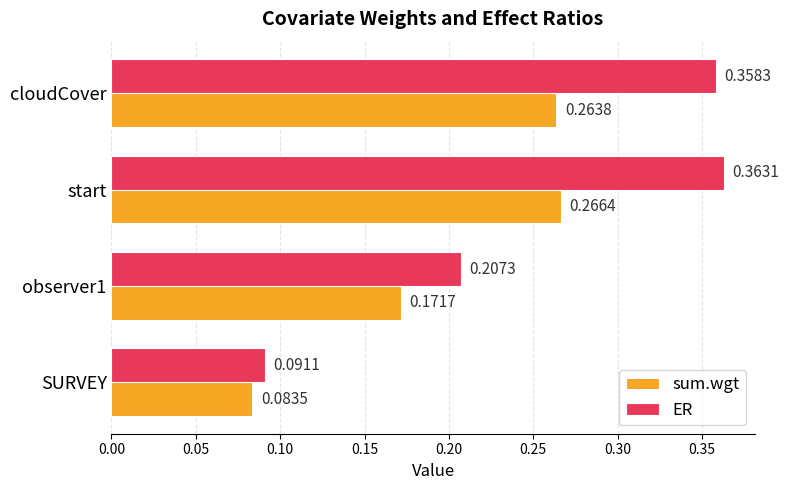

What is the sum of all sum.wgt values?

0.8